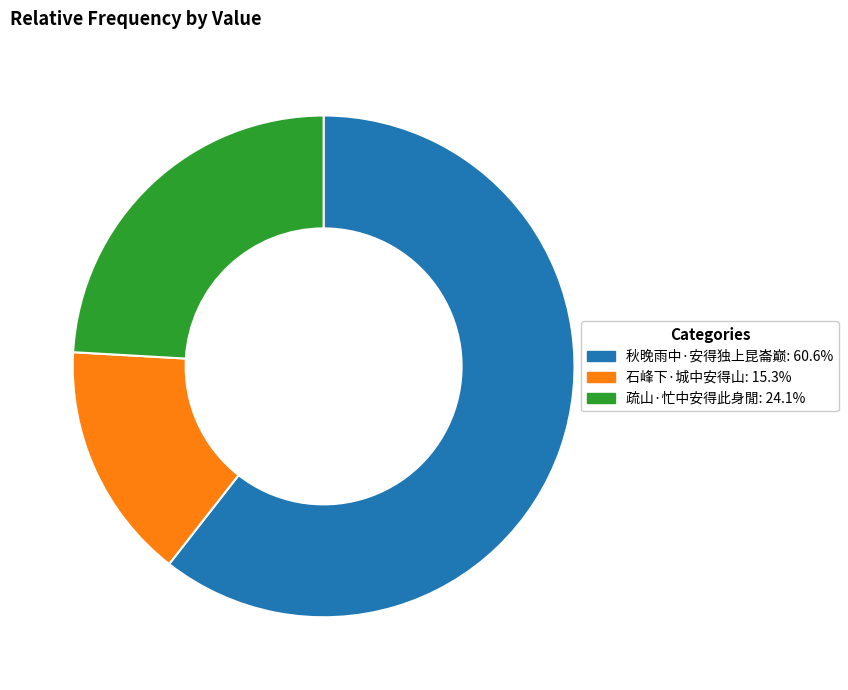

Rank the categories by value from lowest to highest.

石峰下·城中安得山, 疏山·忙中安得此身閒, 秋晚雨中·安得独上昆崙巅